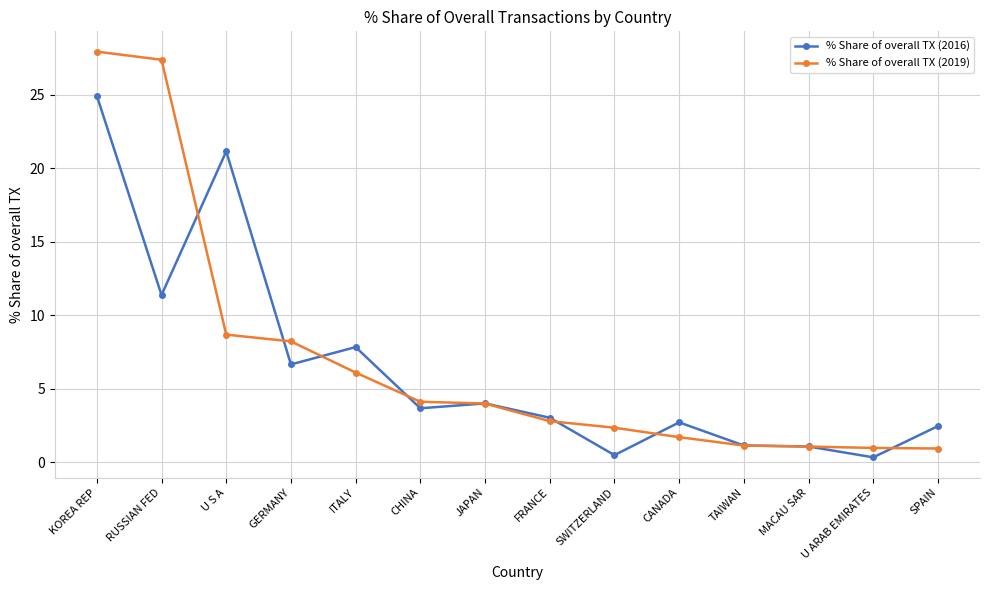

What is the average value of the % Share of overall TX (2019) series?

6.9